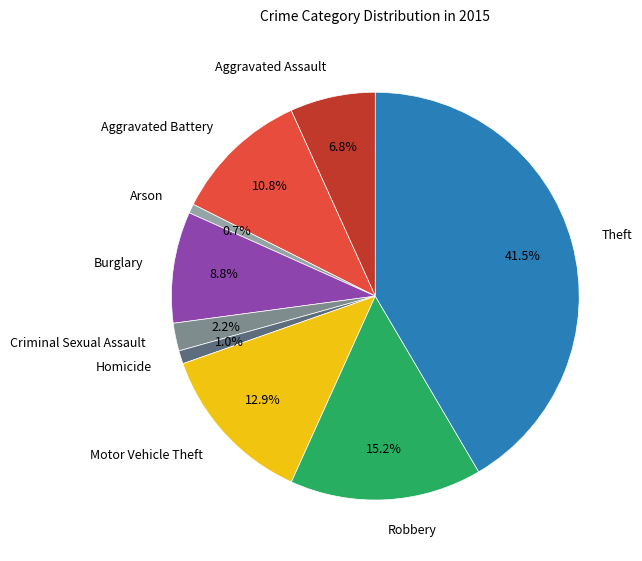

Between Robbery and Aggravated Battery, which is larger?

Robbery